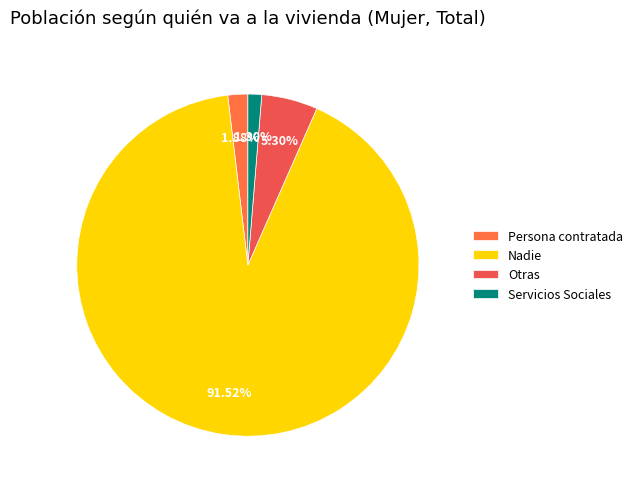

Rank the categories by value from lowest to highest.

Servicios Sociales, Persona contratada, Otras, Nadie